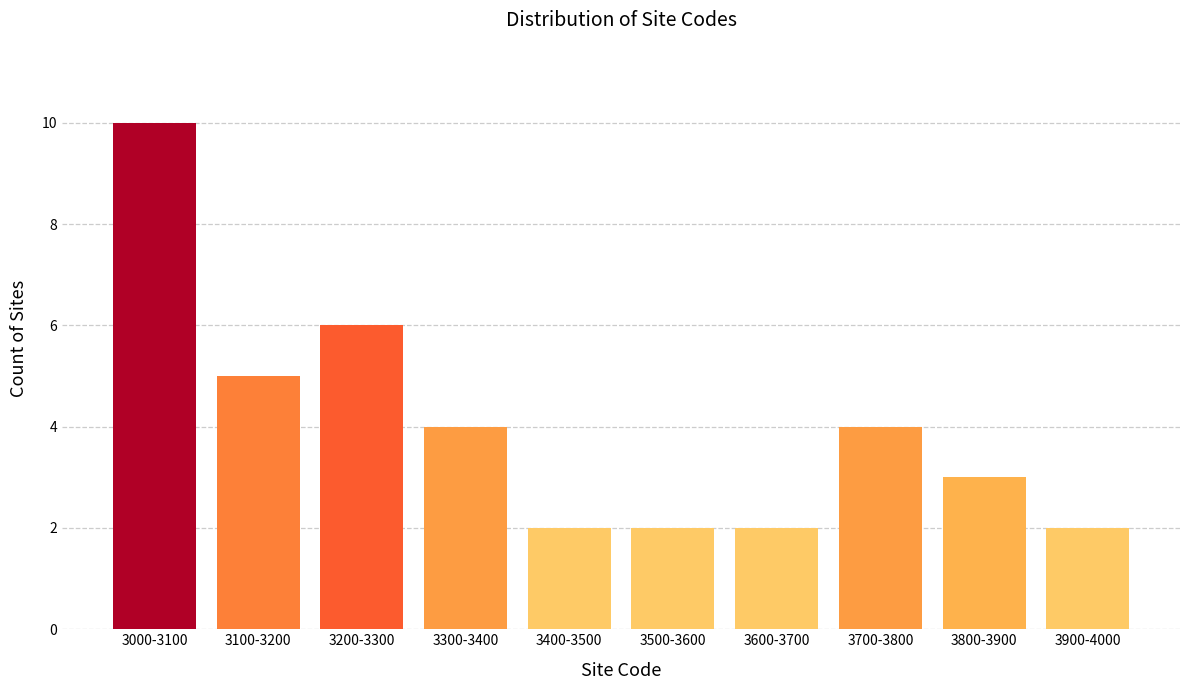

Reading left to right, extract all data points from this chart.

3000-3100=10	3100-3200=5	3200-3300=6	3300-3400=4	3400-3500=2	3500-3600=2	3600-3700=2	3700-3800=4	3800-3900=3	3900-4000=2